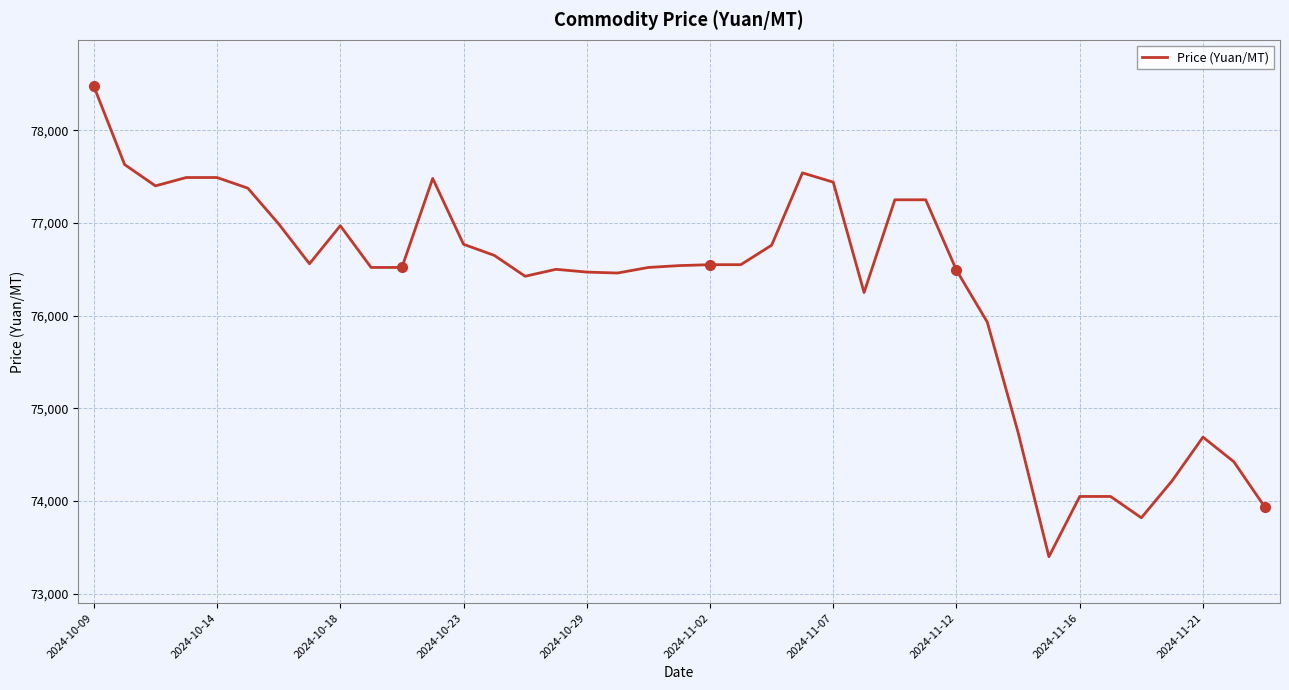

Does the chart display data point markers on the line(s)?

No